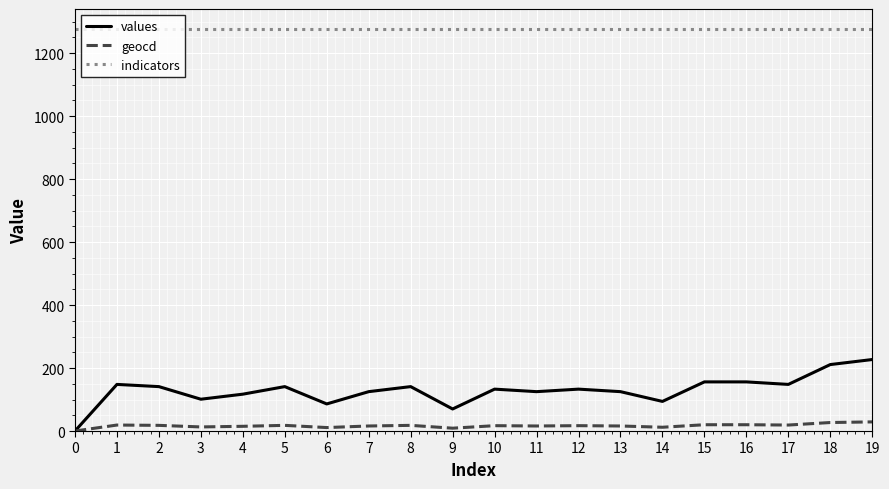

Which series has the largest range (max minus min)?

values